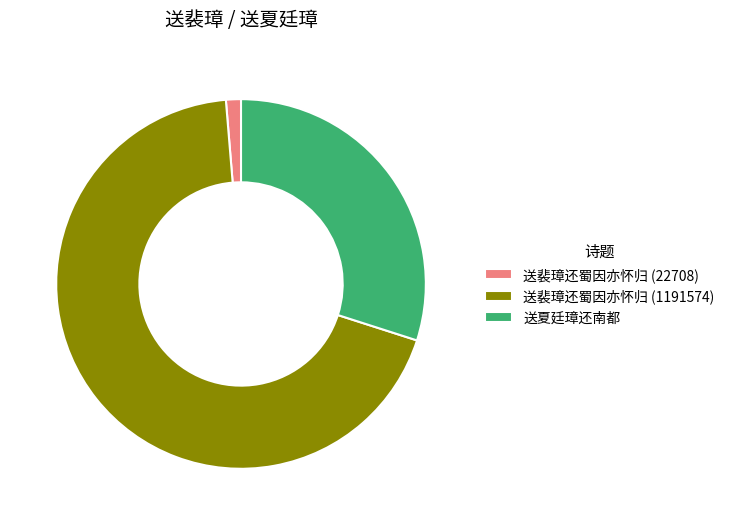

What is the ratio of the value at 送裴璋还蜀因亦怀归 (1191574) to the value at 送夏廷璋还南都?

2.3